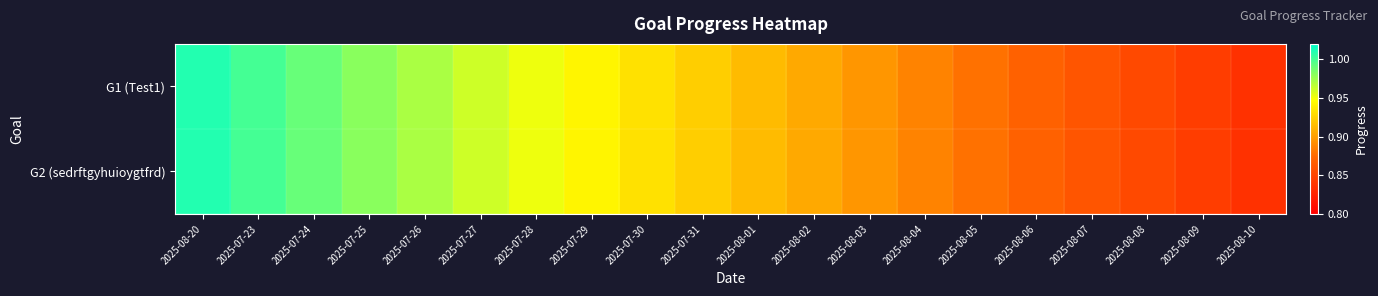

Count the number of categories in the chart.

20